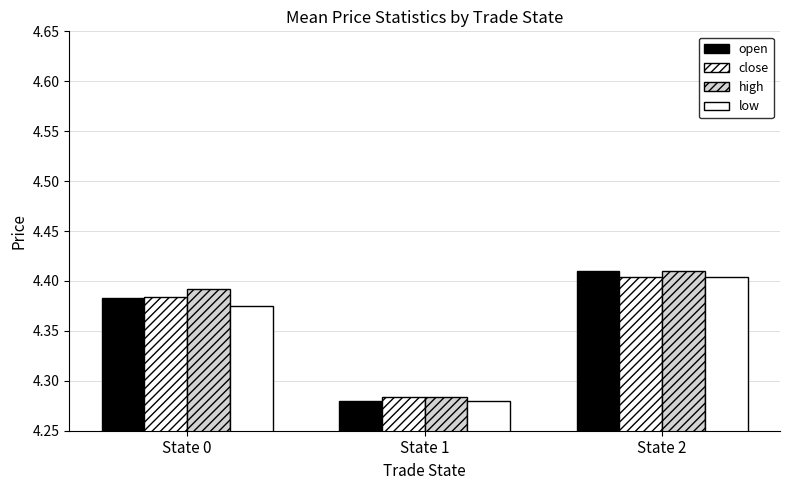

How many bars are there in each group?

4